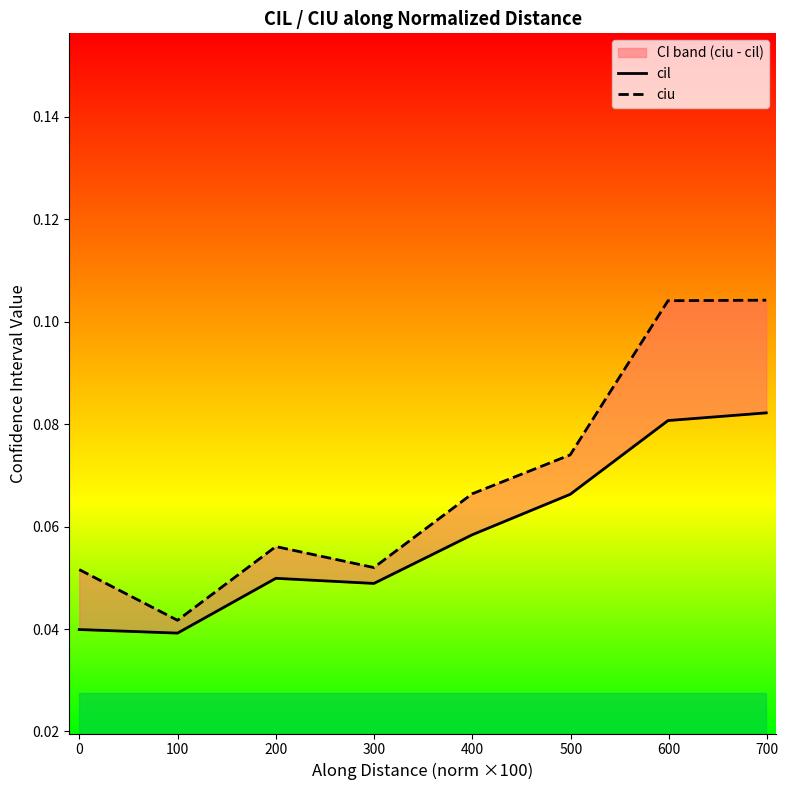

The value of cil at 0 is 0.1. True or false?

False